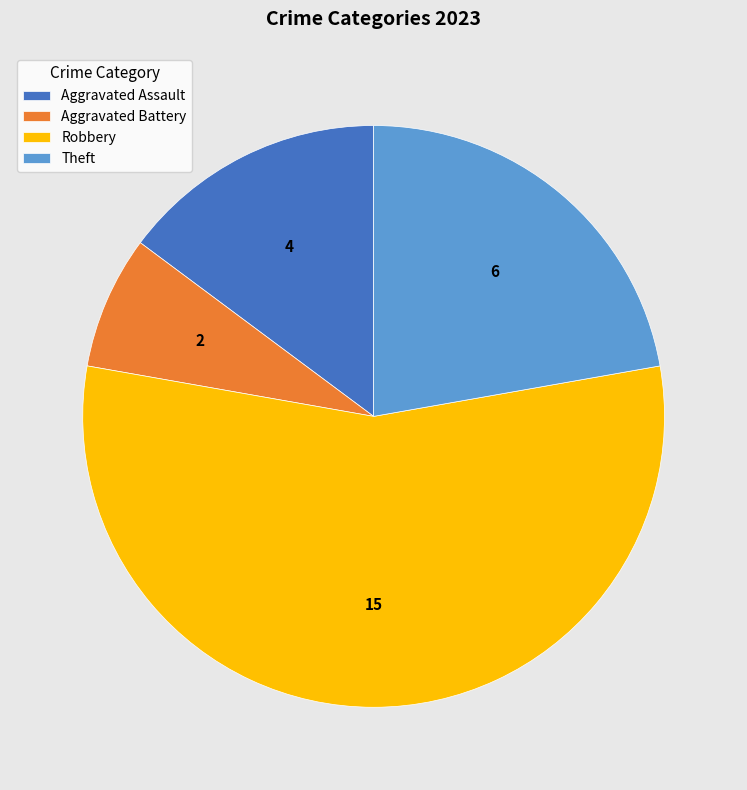

What is the largest slice in the pie chart?

Robbery